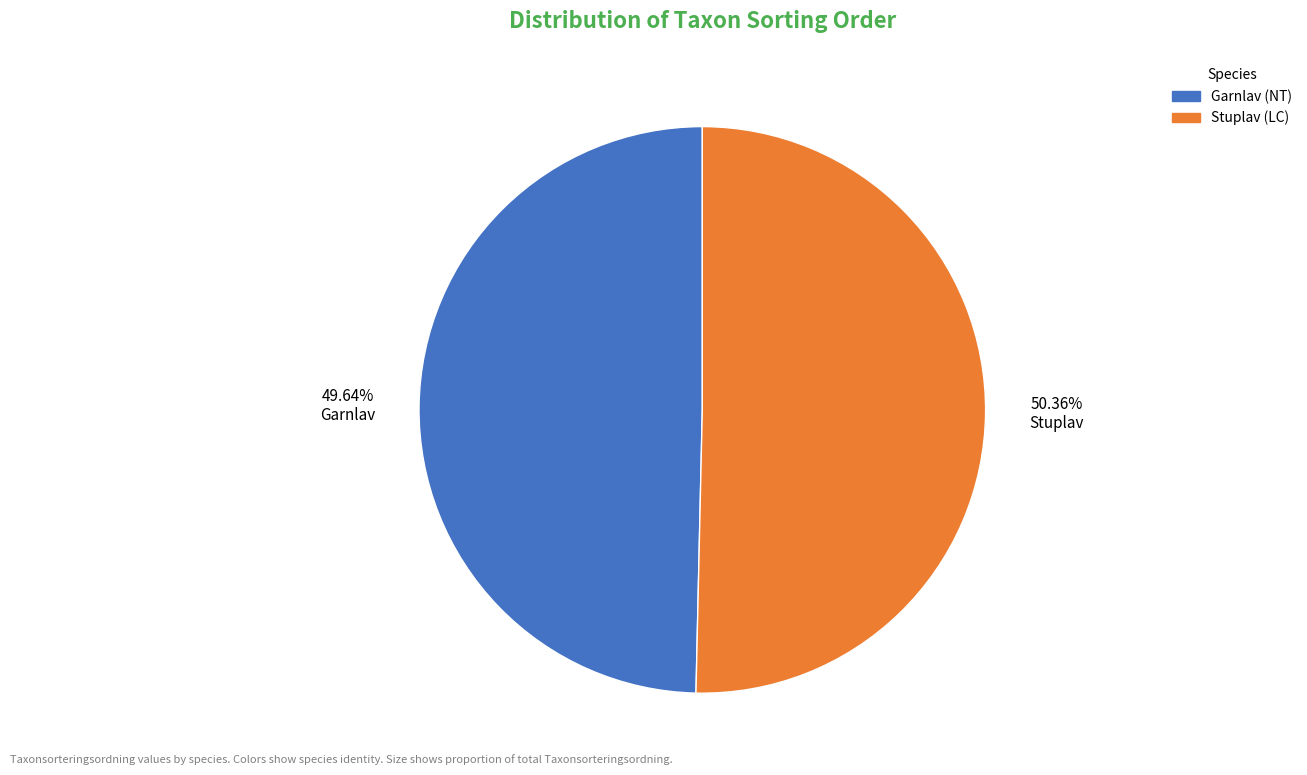

Which slice is the smallest?

Garnlav